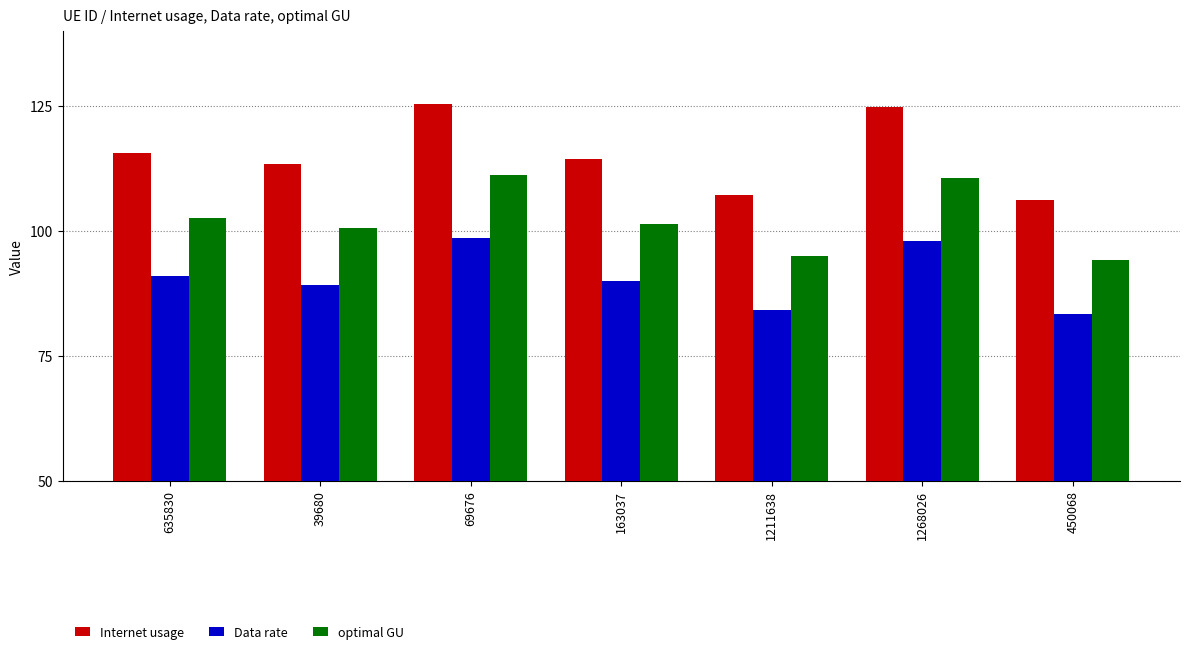

Where does the Data rate series first go above 89?

635830